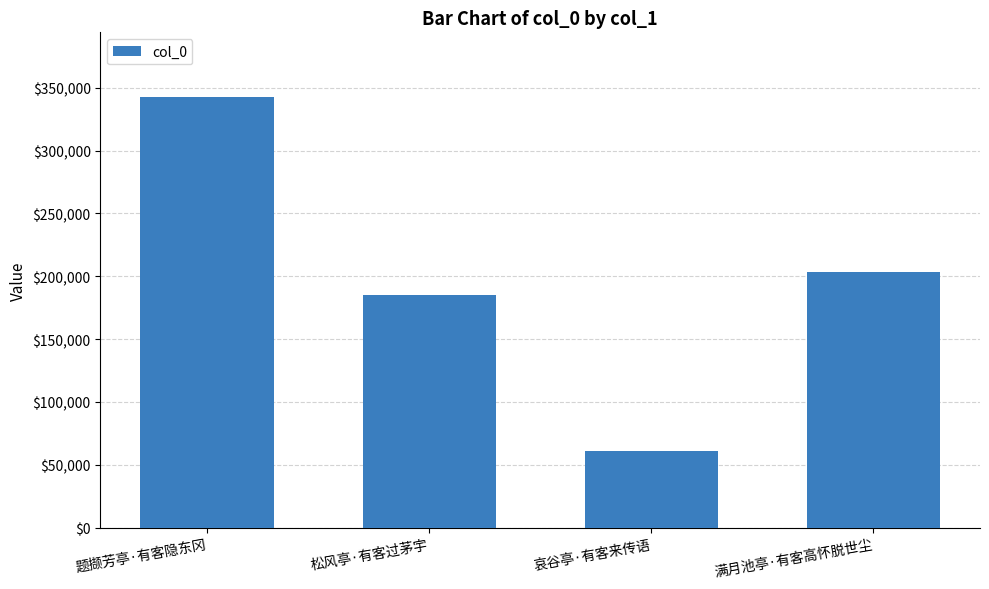

Does the chart contain any negative values?

No